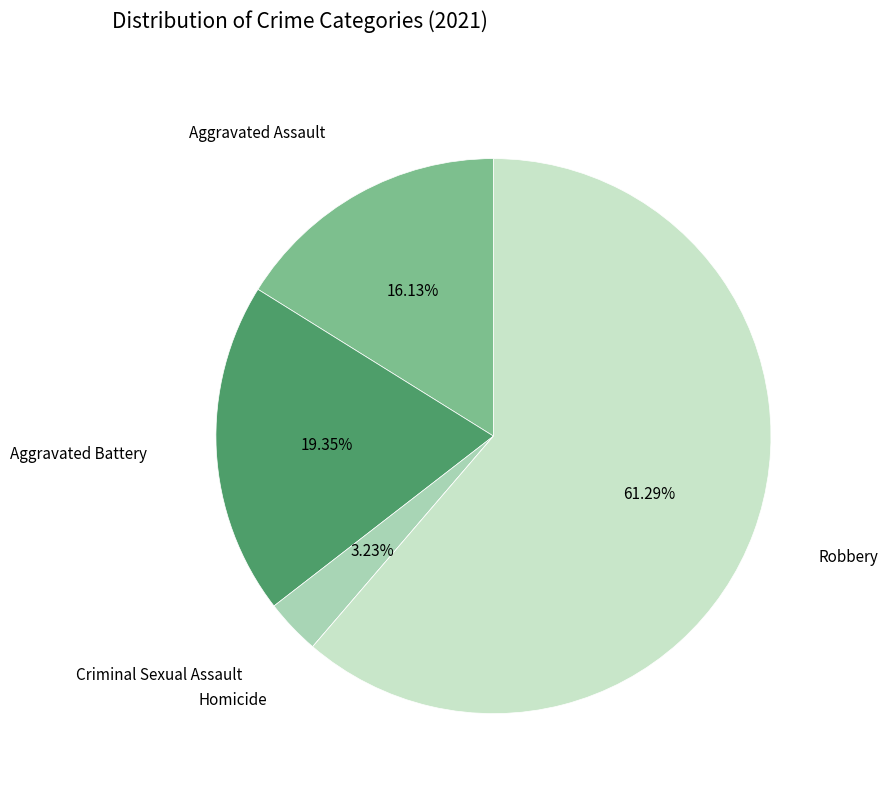

What is the largest slice in the pie chart?

Robbery